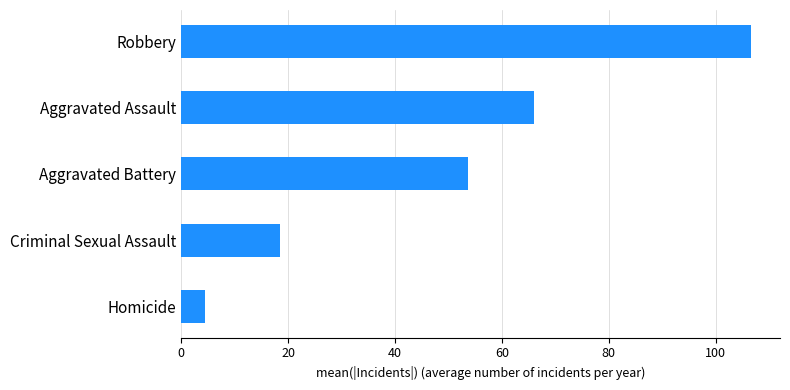

Reading bottom to top, transcribe all the data shown in this chart.

Homicide=4.4	Criminal Sexual Assault=18.4	Aggravated Battery=53.7	Aggravated Assault=66.0	Robbery=106.7